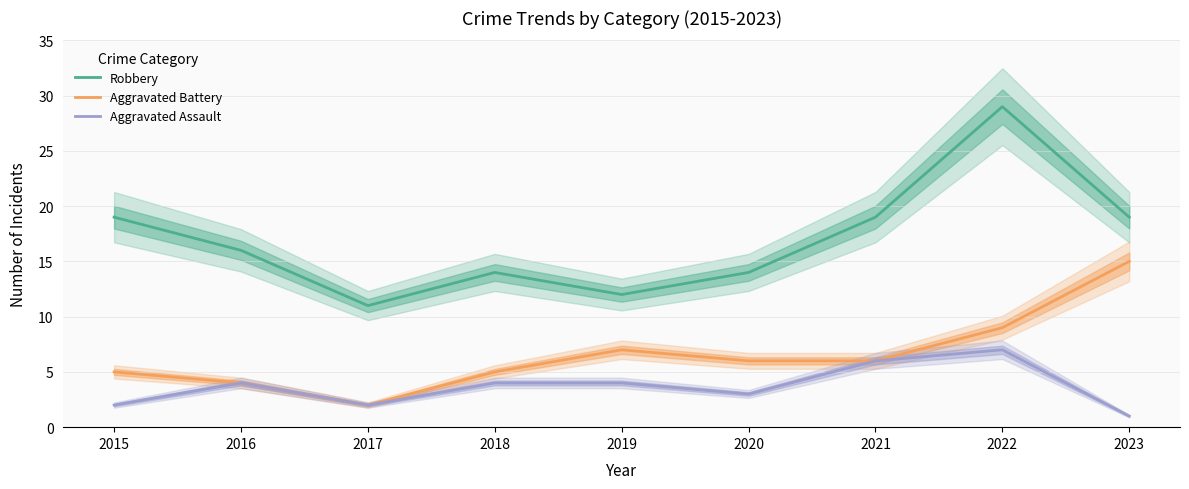

Between 2016 and 2023, which series saw the biggest shift?

Aggravated Battery